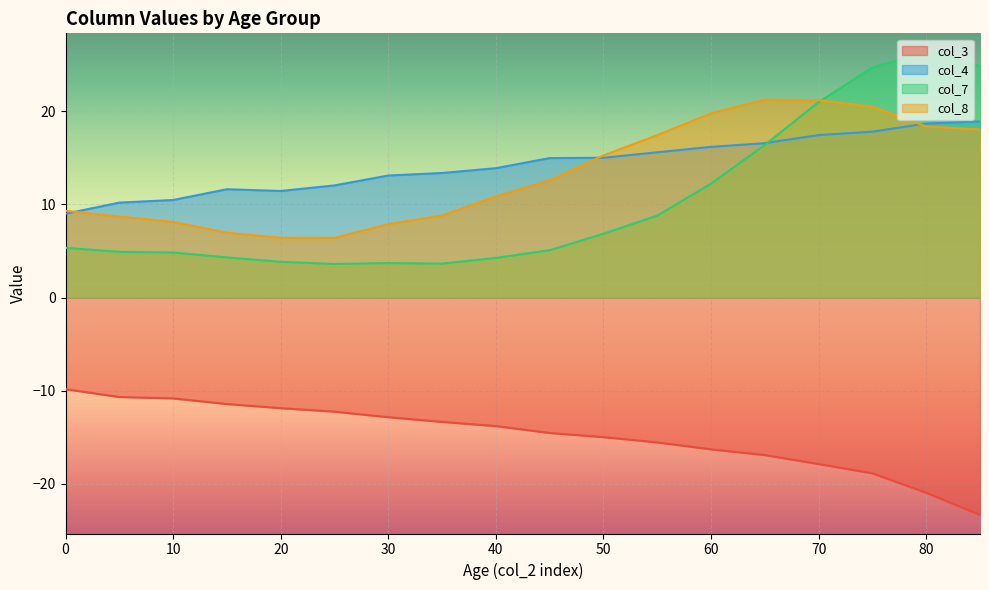

How many values in the col_4 series exceed 14?

9